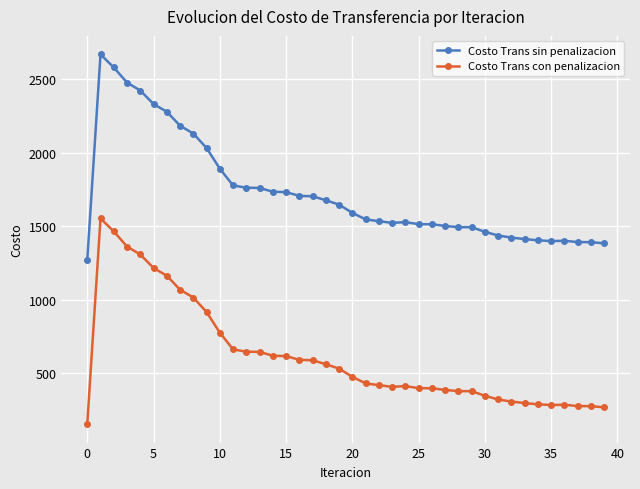

Rank the series by their maximum value, from highest to lowest.

Costo Trans sin penalizacion, Costo Trans con penalizacion